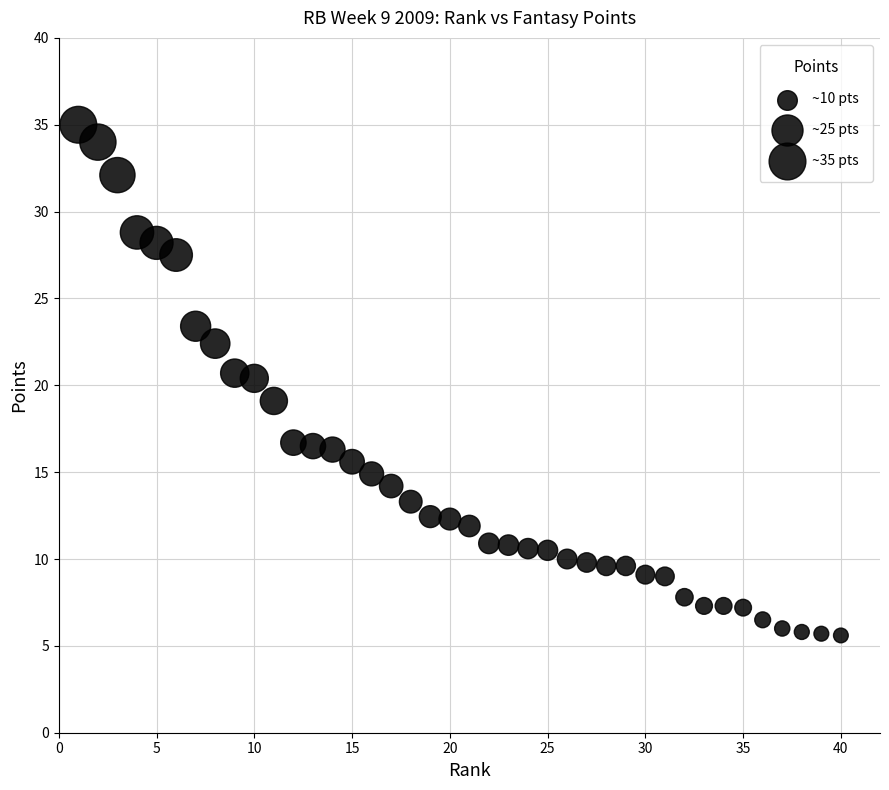

What is the range of Y values (max minus min)?

29.4